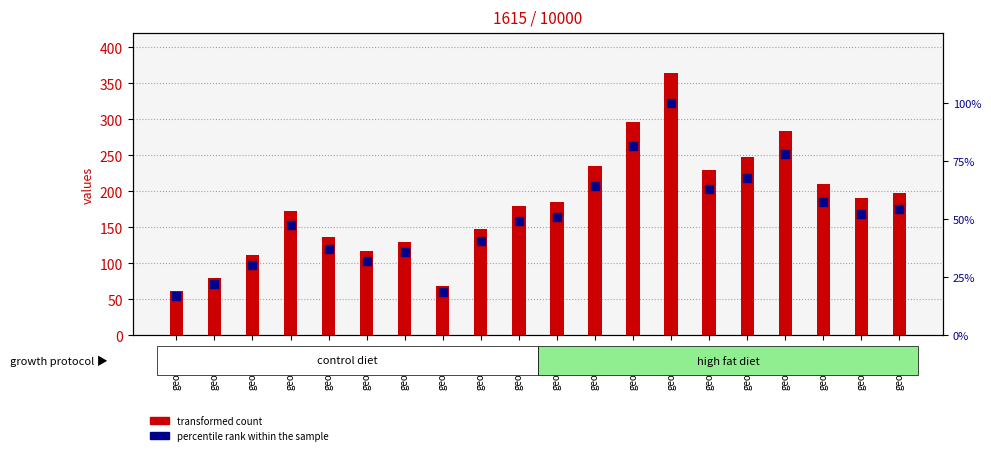

Is the value of percentile rank within the sample at geocd_30 greater than the value of transformed count at geocd_24?

No